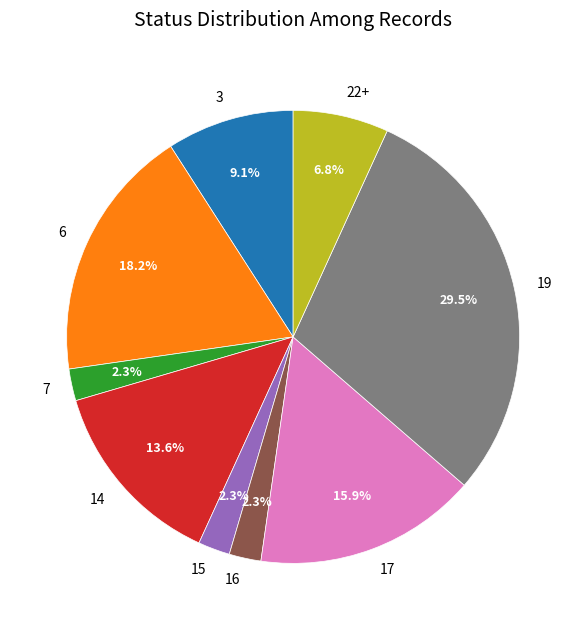

What percentage is the 15 slice, to the nearest percent?

2%